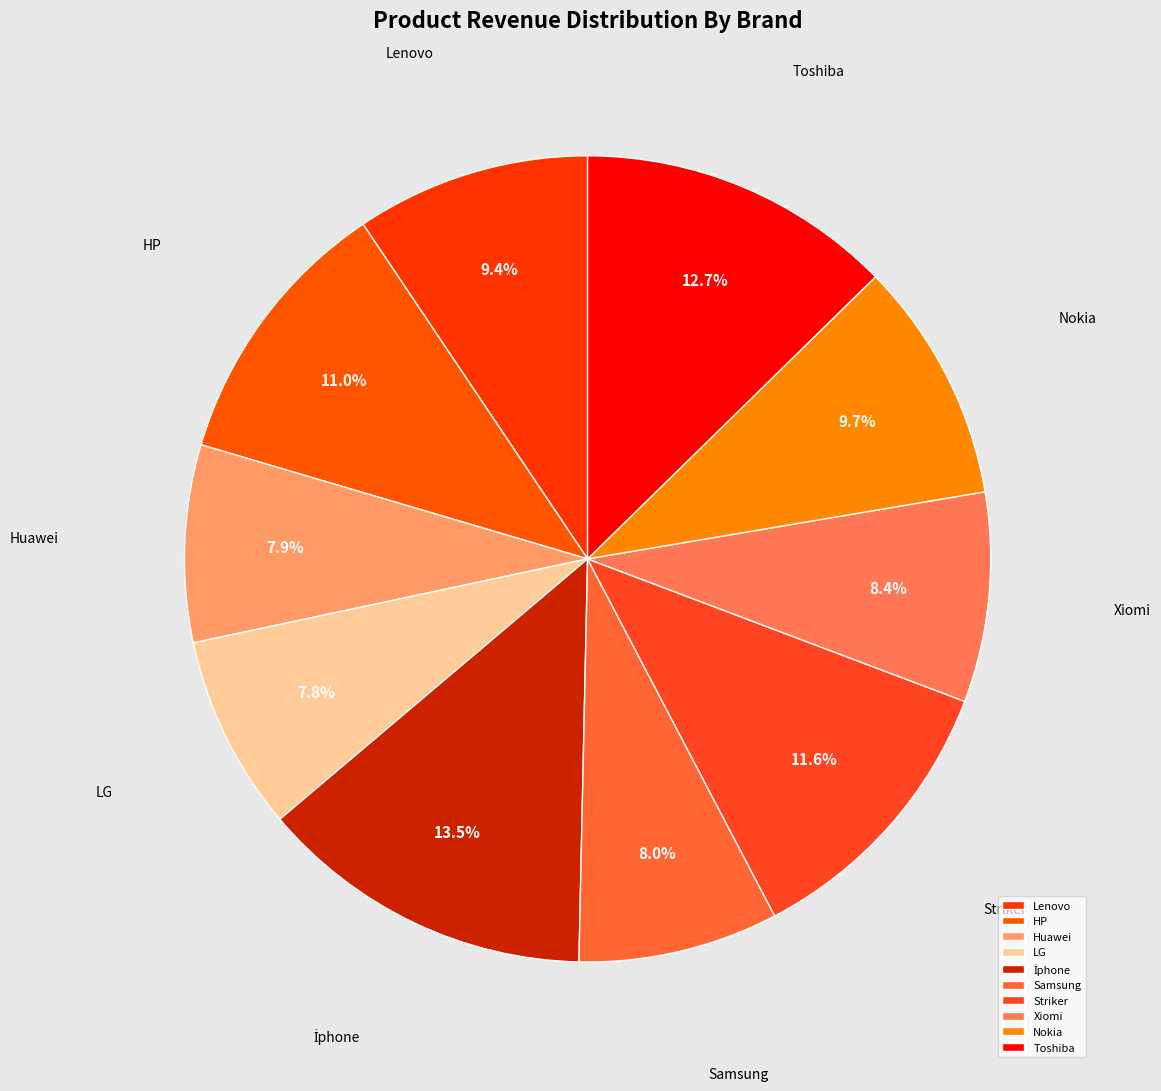

Is the sum of Striker and Lenovo greater than half?

No